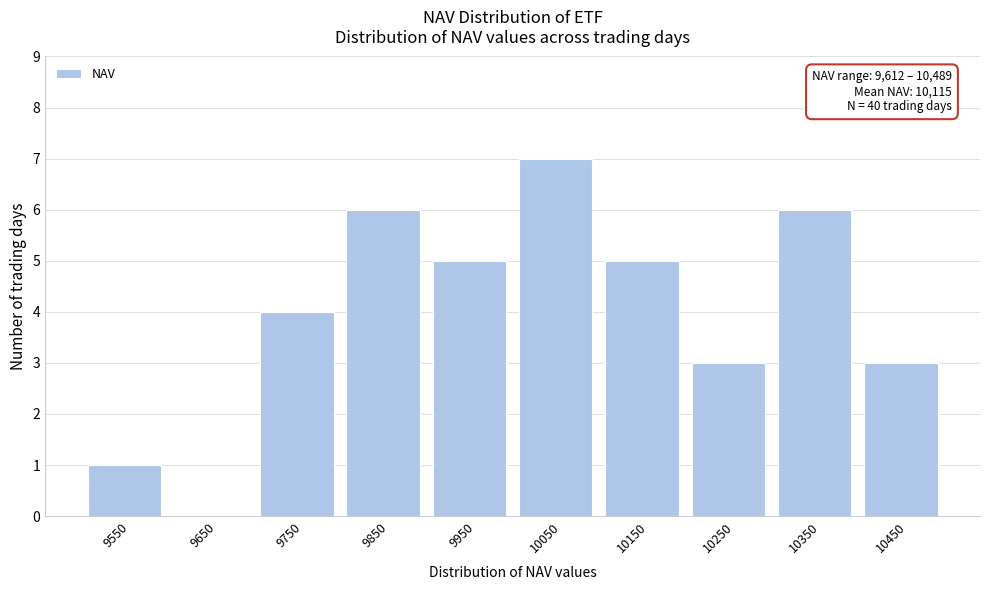

Reading right to left, what are all the values shown in this chart?

10450=3	10350=6	10250=3	10150=5	10050=7	9950=5	9850=6	9750=4	9650=0	9550=1